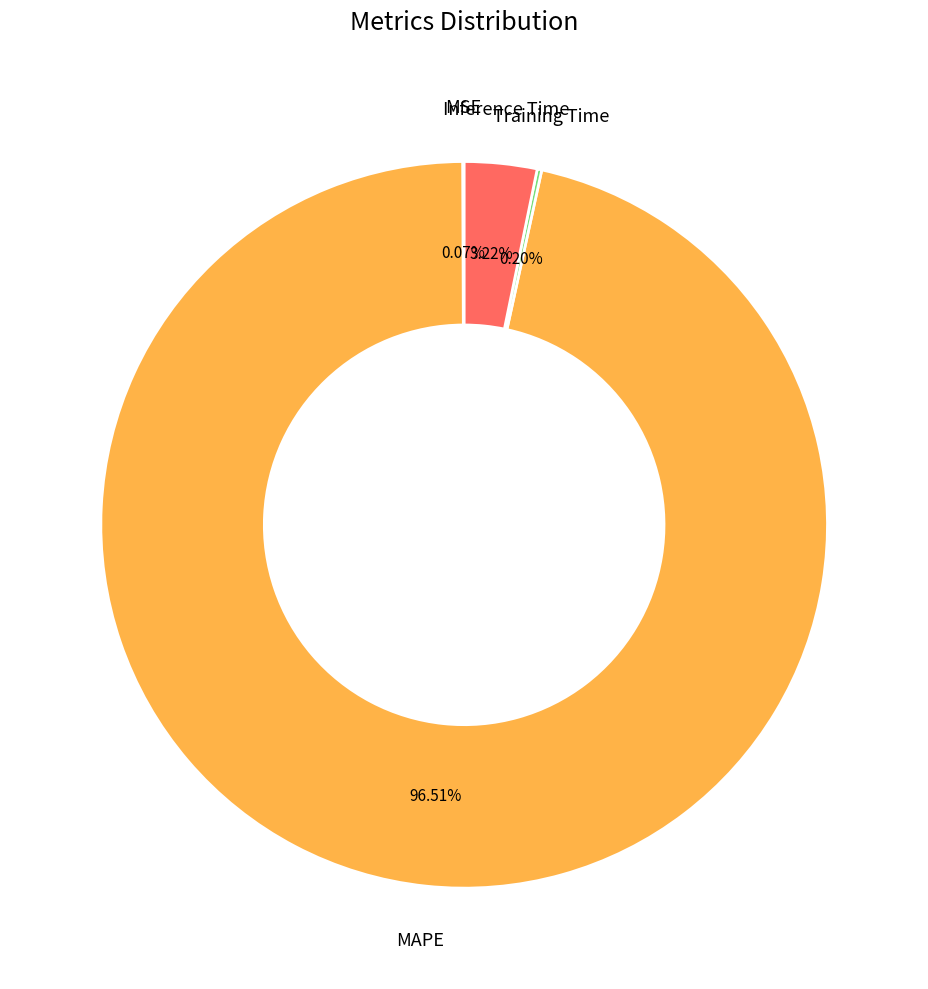

Is there any slice that represents more than half of the pie?

Yes